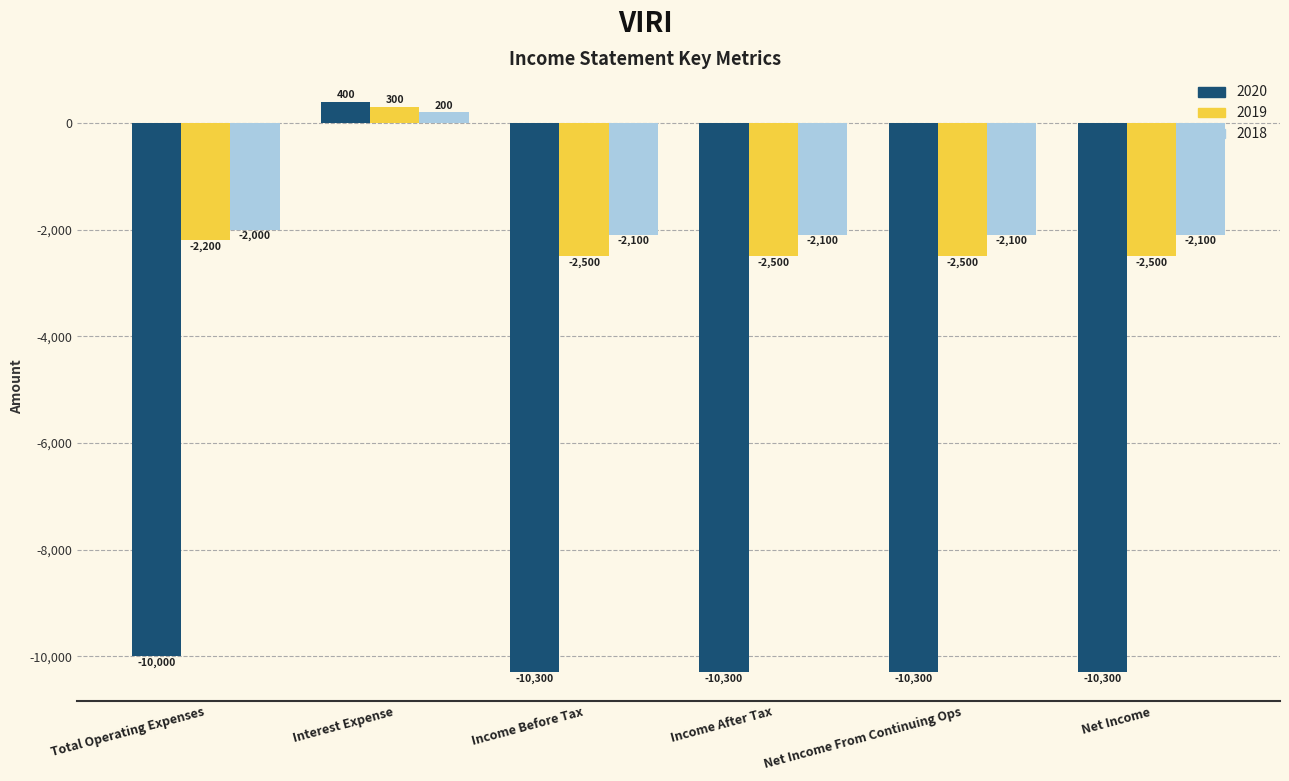

What is the difference between the second highest and minimum values in the 2019 series?

300